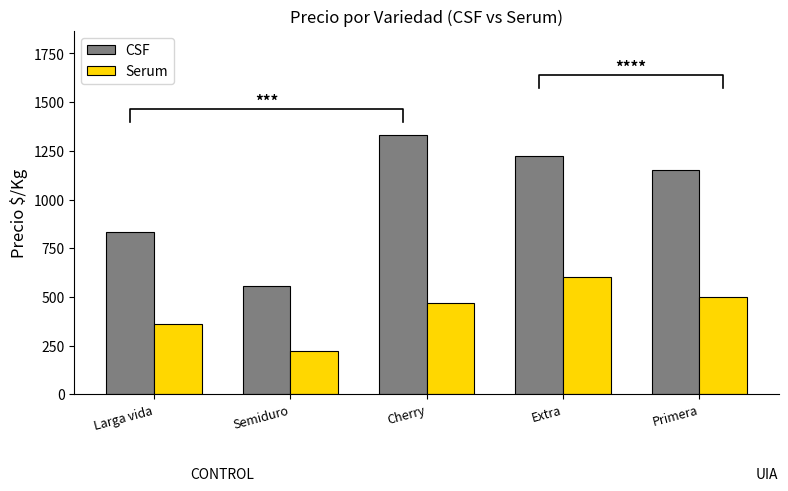

At which category is the sum across all series the highest?

Extra